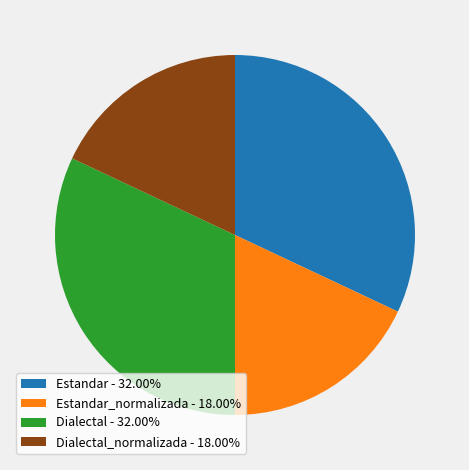

Does Dialectal - 32.00% account for over 50% of the chart?

No